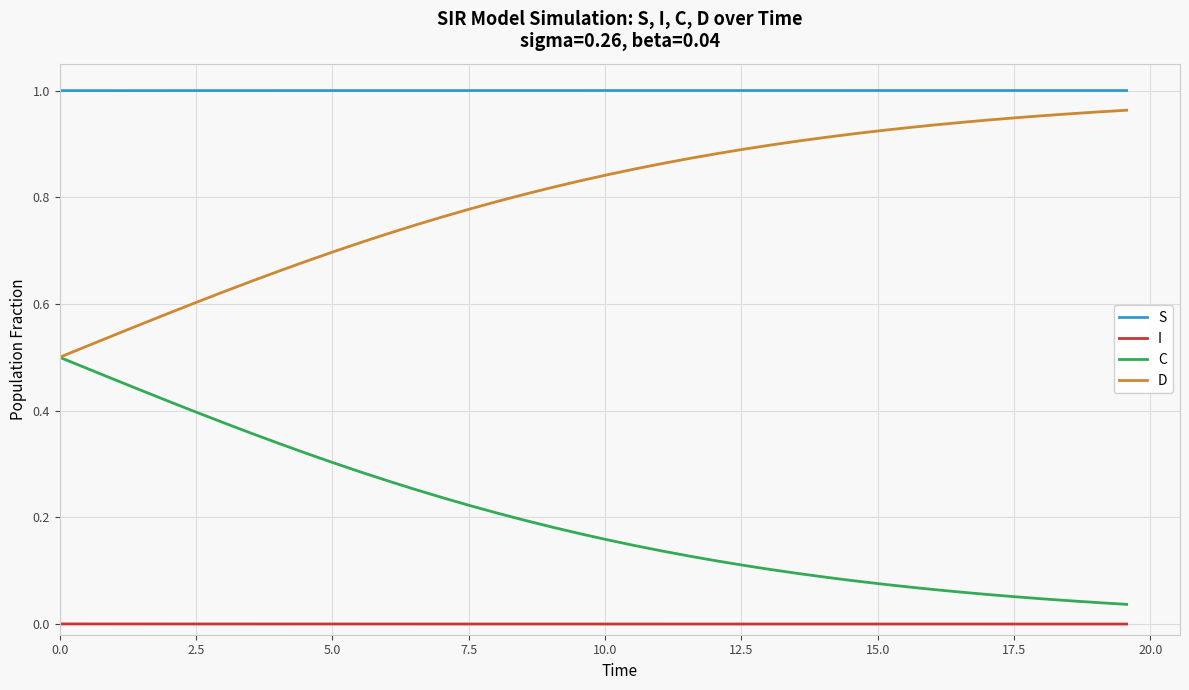

Which series has the largest total across all categories?

S